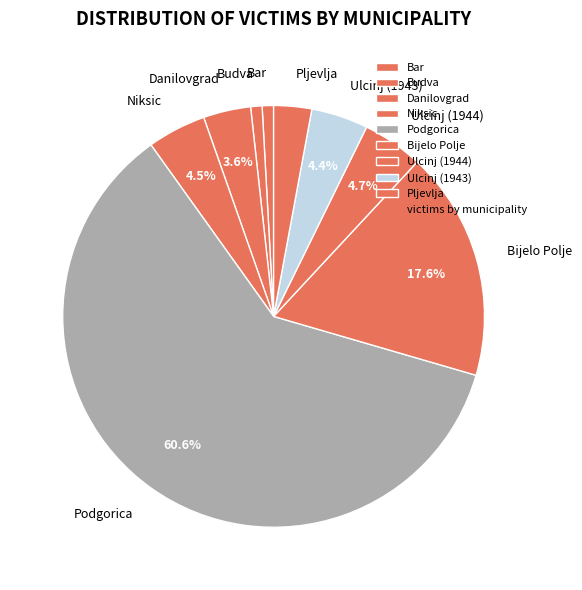

What portion of the pie excludes Bijelo Polje?

82.4%